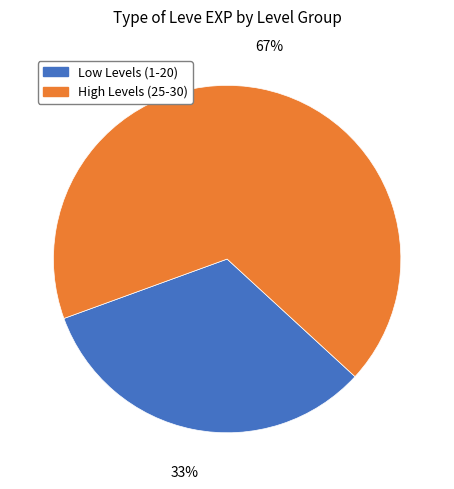

Is there a majority slice in this chart?

Yes